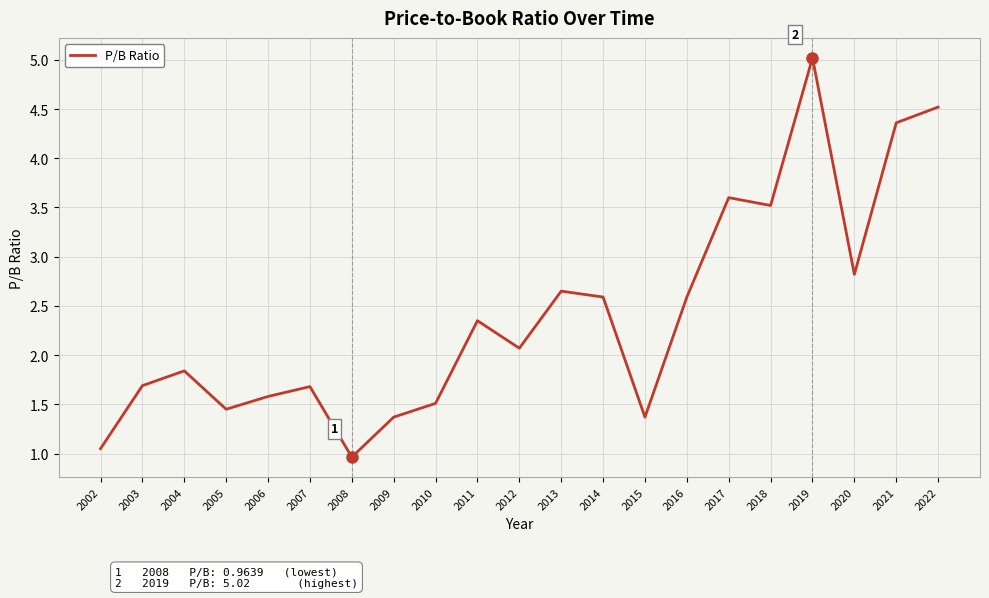

Does the chart display data point markers on the line(s)?

No